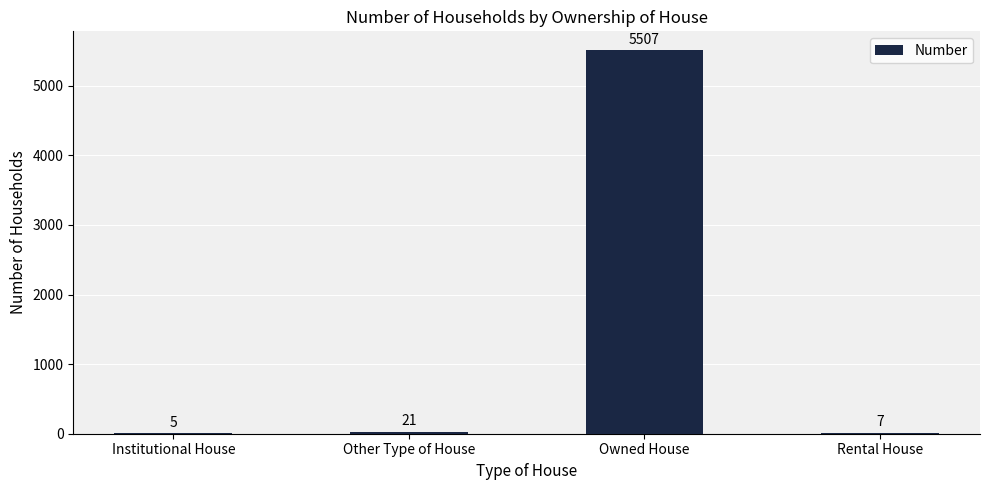

What is the sum of all values?

5540